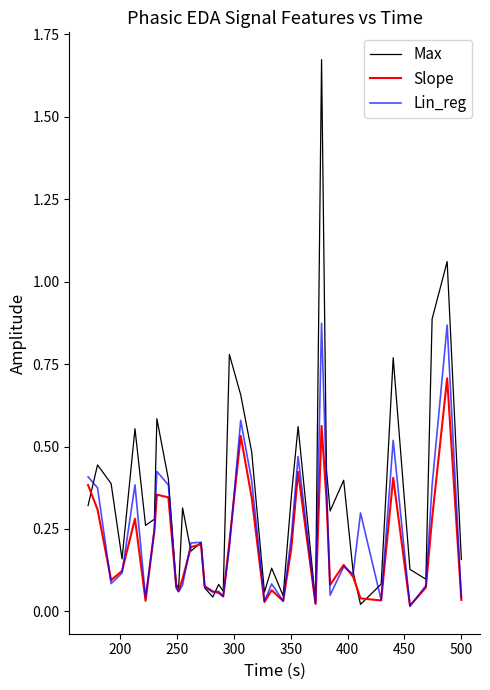

Which series has the largest range (max minus min)?

Max